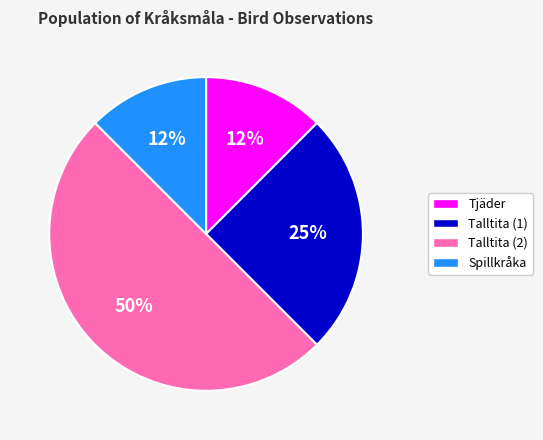

To the nearest percent, what is the average slice percentage?

25%